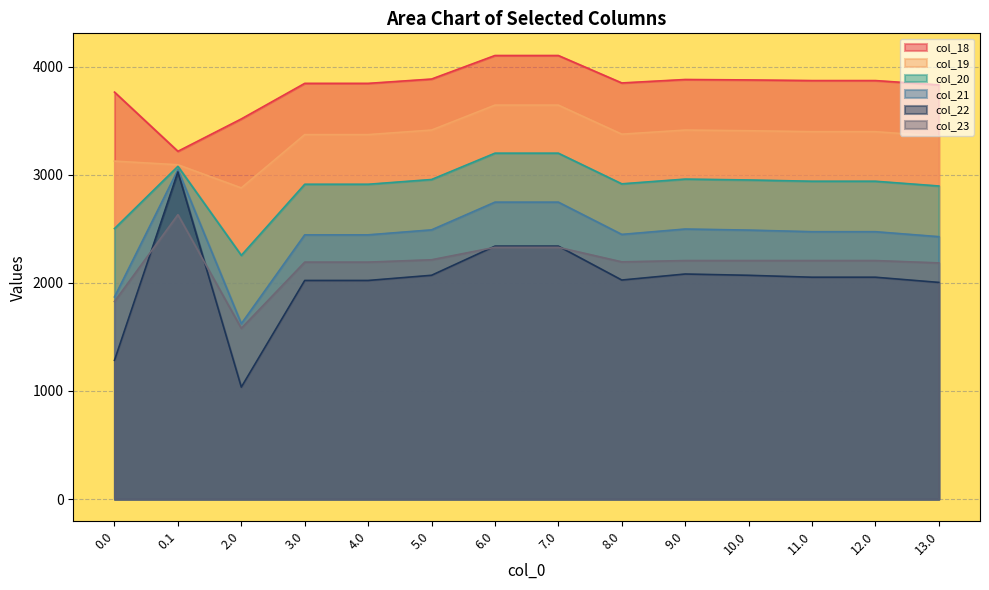

What is the difference between the maximum and minimum values in the col_23 series?

1050.9